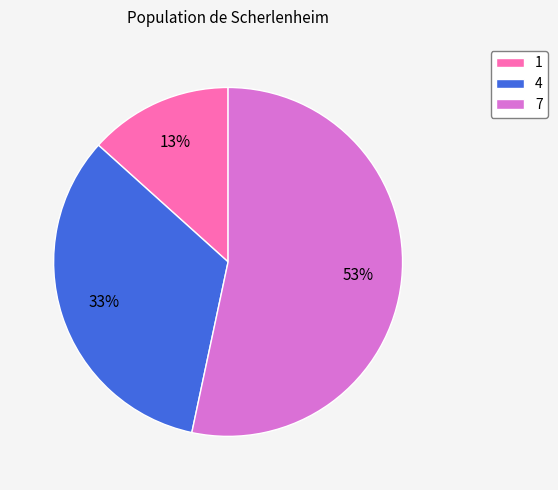

Approximately how many times larger is the value at 1 compared to 4?

0.4